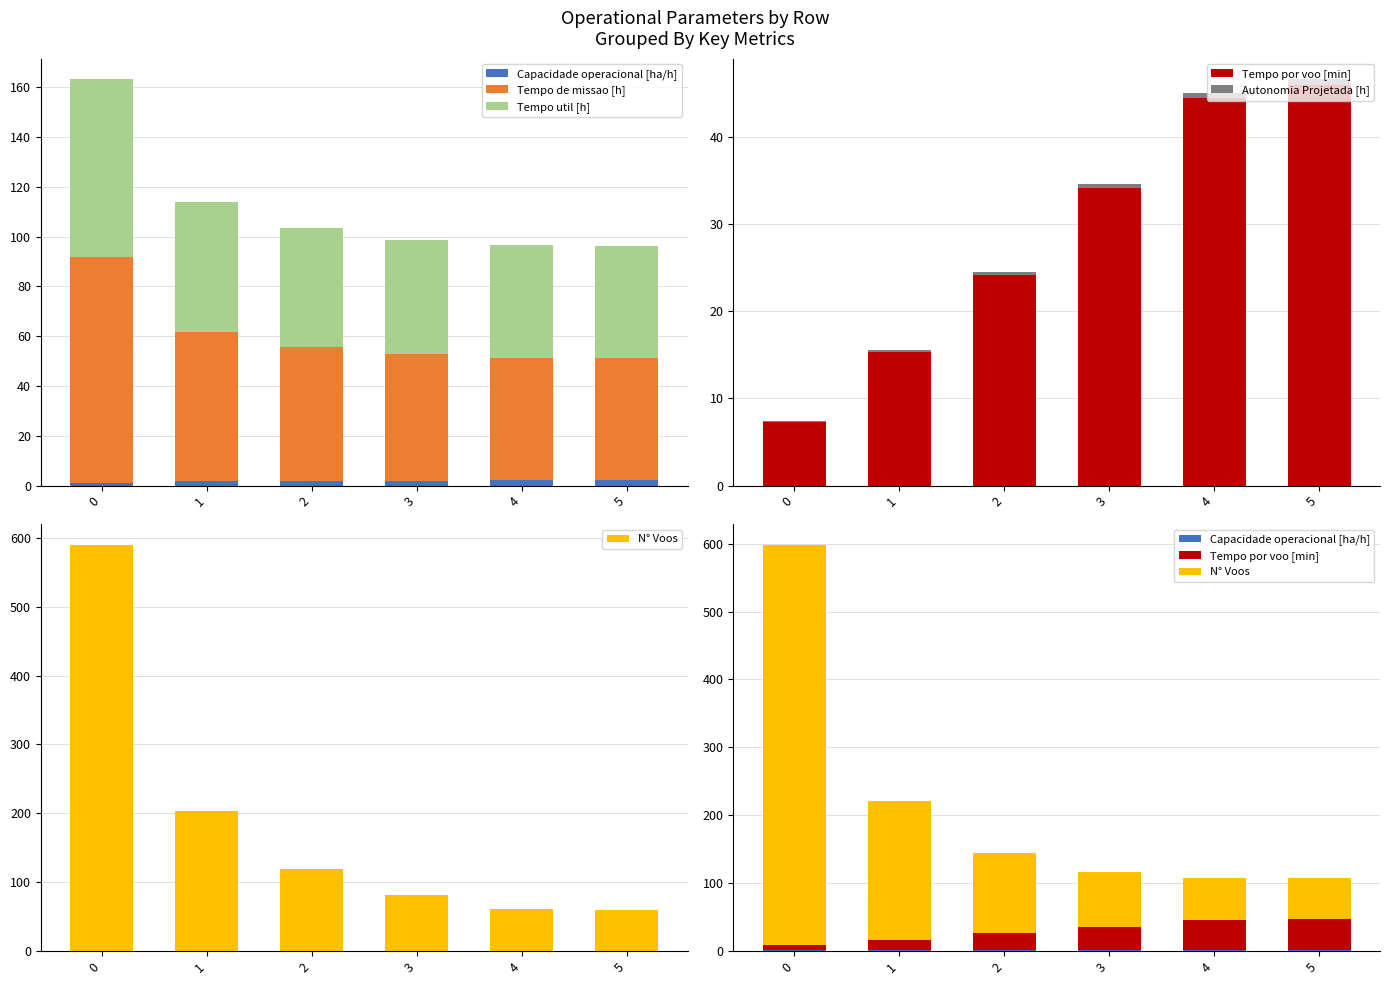

Count the number of categories in the chart.

6